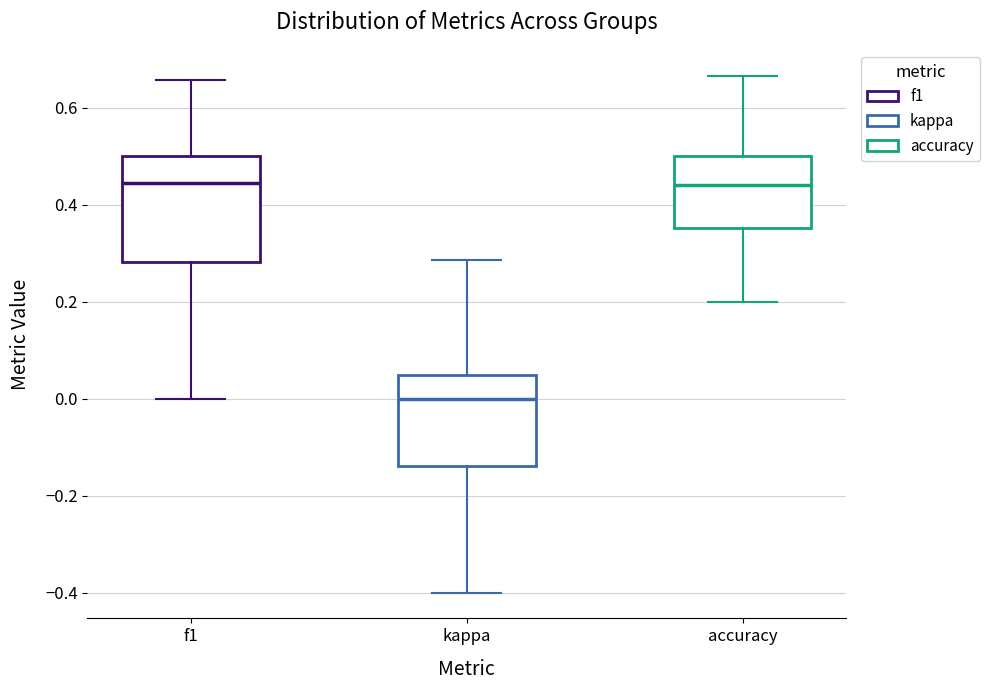

Where does the median line of the box for accuracy sit on the y-axis? The values are not printed on the chart, so give them approximately, as read against the axis.

0.44